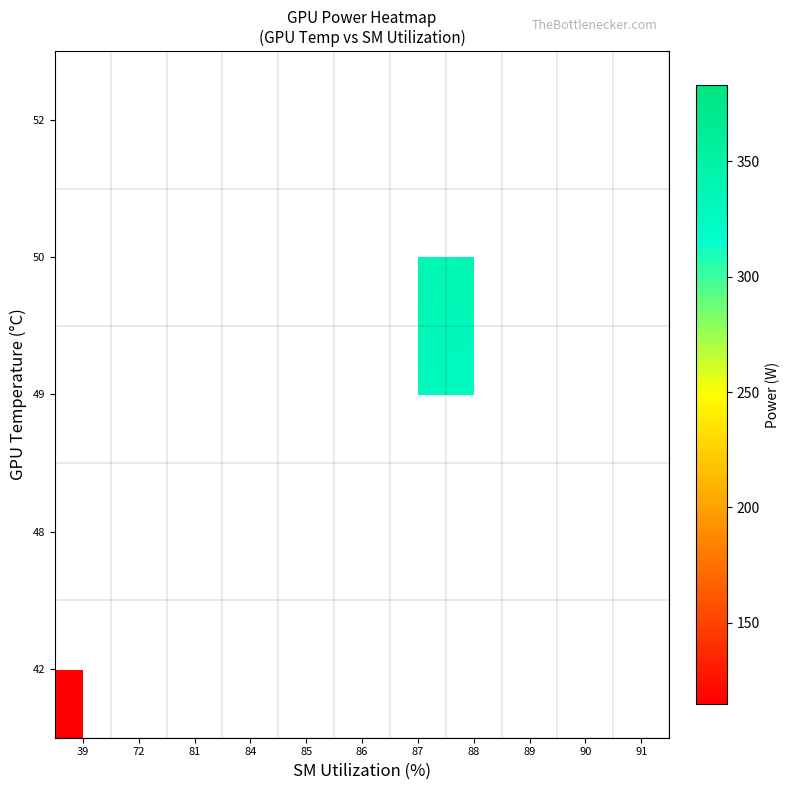

What value does the 50 series have at 87?

336.0